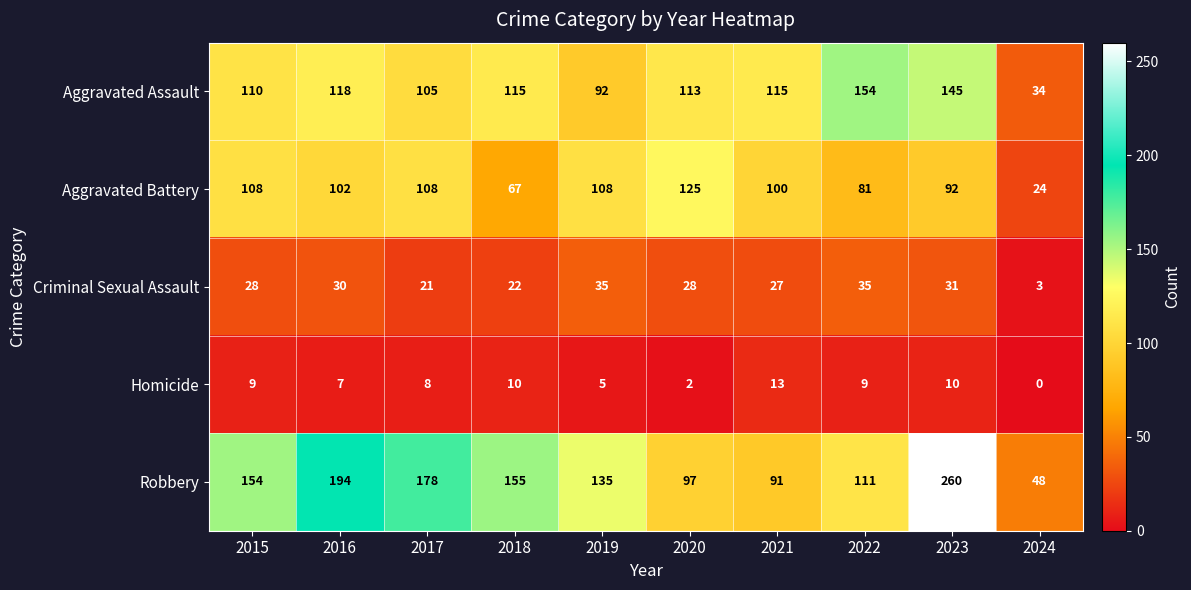

List the series in order of their peak value, highest first.

Robbery, Aggravated Assault, Aggravated Battery, Criminal Sexual Assault, Homicide